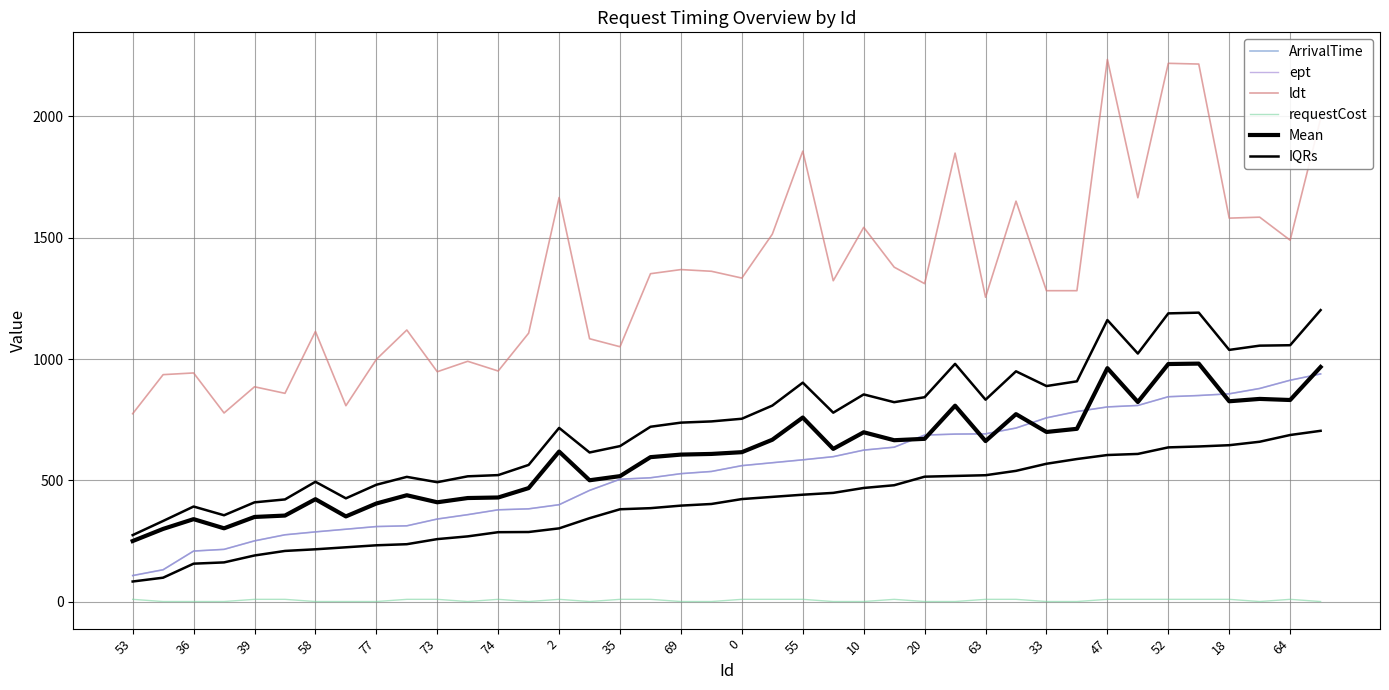

What are all the series names shown in the legend?

ArrivalTime, ept, ldt, requestCost, Mean, IQRs